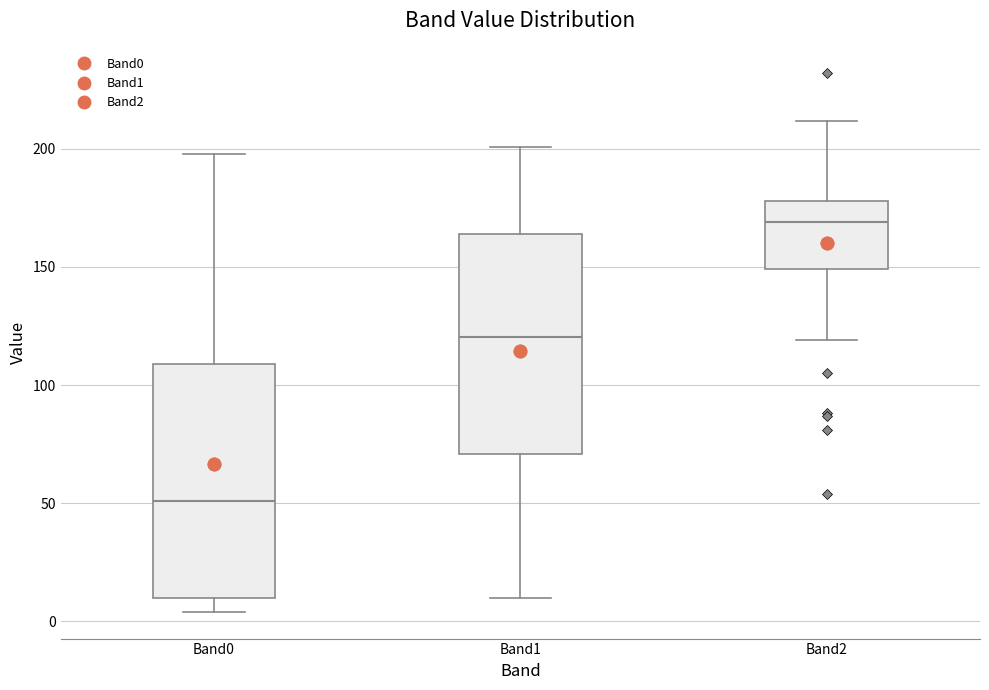

Which box is the tallest, from its lower edge to its upper edge?

Band0